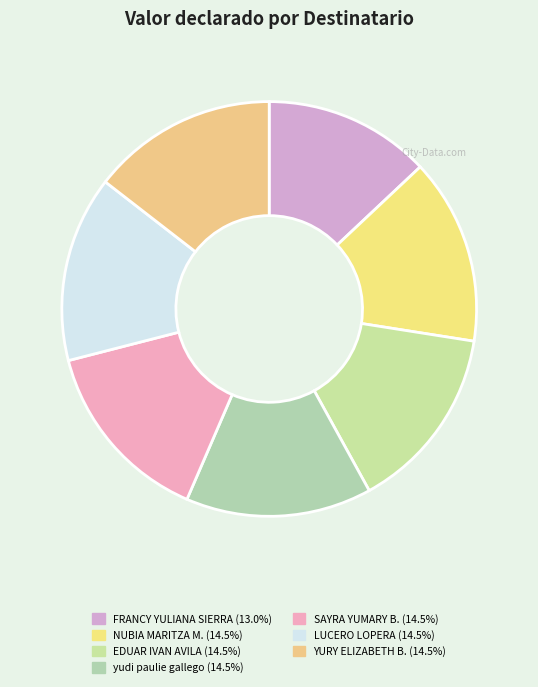

How many segments does this pie chart have?

7